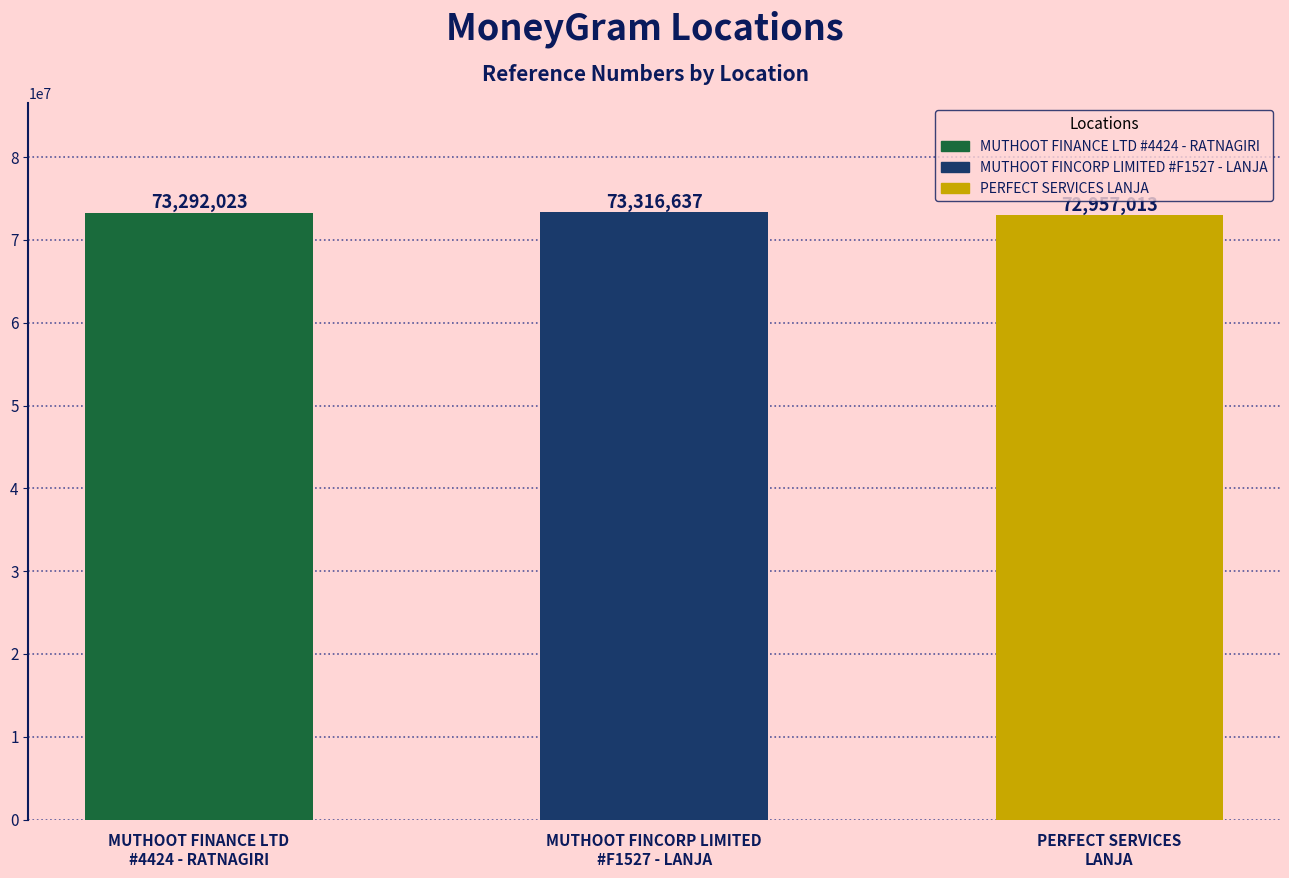

What is the maximum value shown in the chart?

73316637